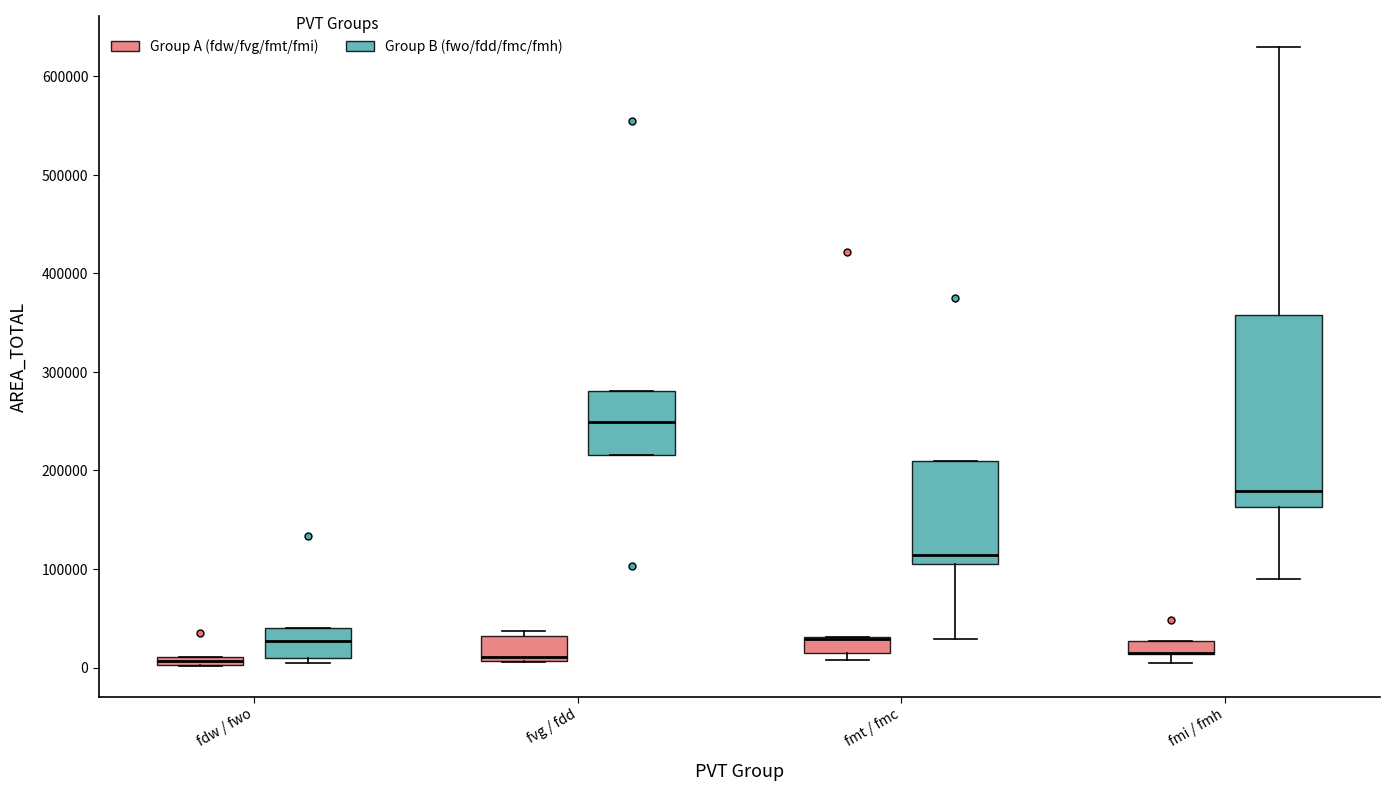

Where is the upper edge of the box for fmi / fmh (Group A (fdw/fvg/fmt/fmi)) on the y-axis? The values are not printed on the chart, so give them approximately, as read against the axis.

30000